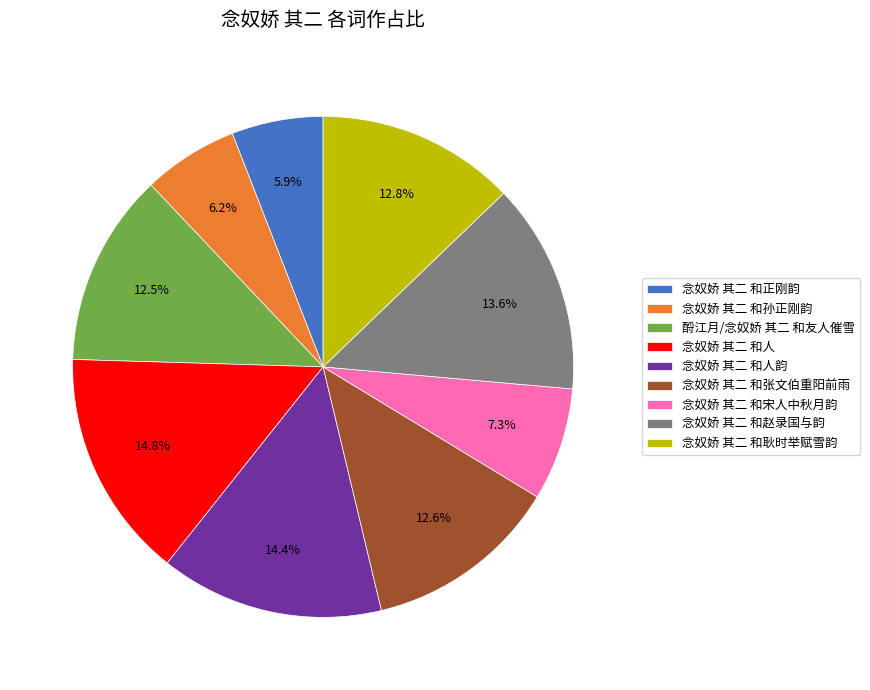

Is there a majority slice in this chart?

No